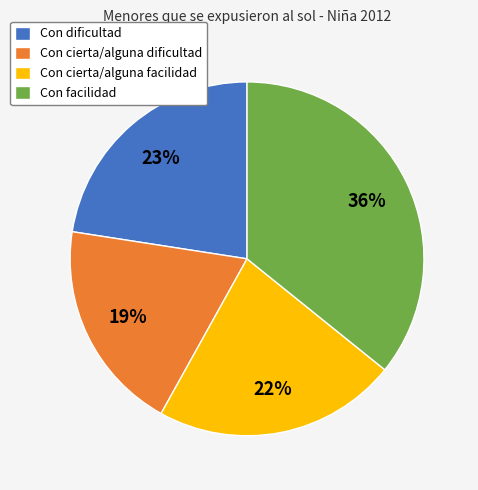

Is it true that Con cierta/alguna facilidad is 22% of the pie?

True